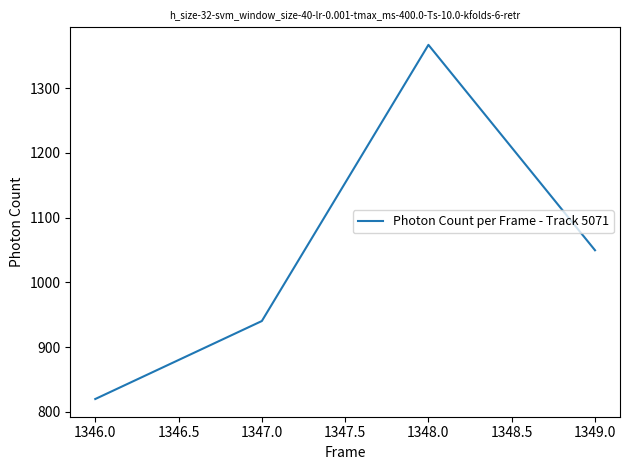

What is the difference between the second highest and minimum values?

229.8